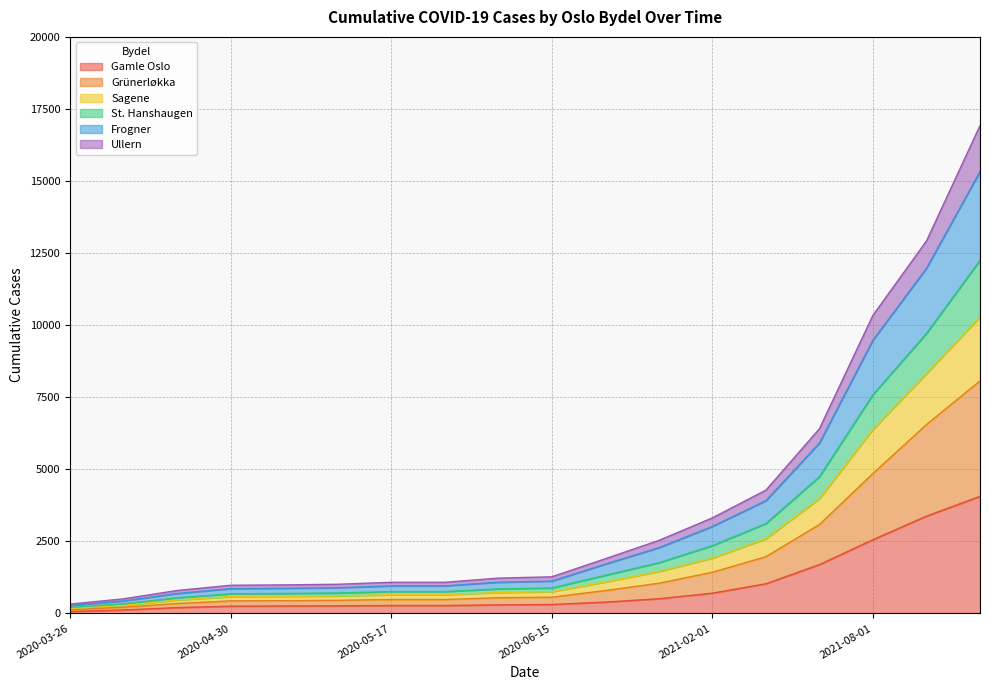

What is the minimum value shown in the chart?

67